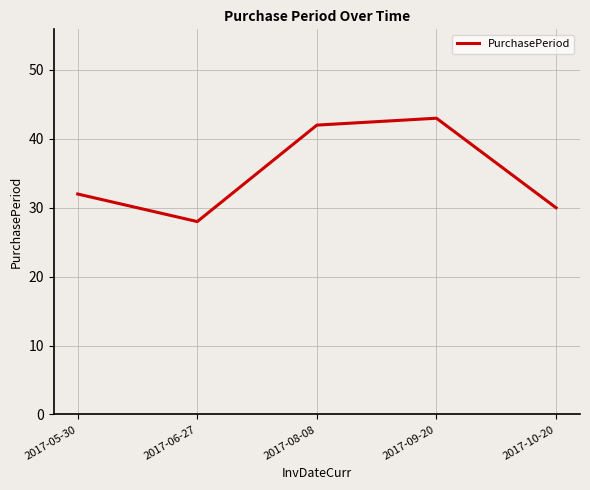

Is this an area chart (filled region under the line)?

No